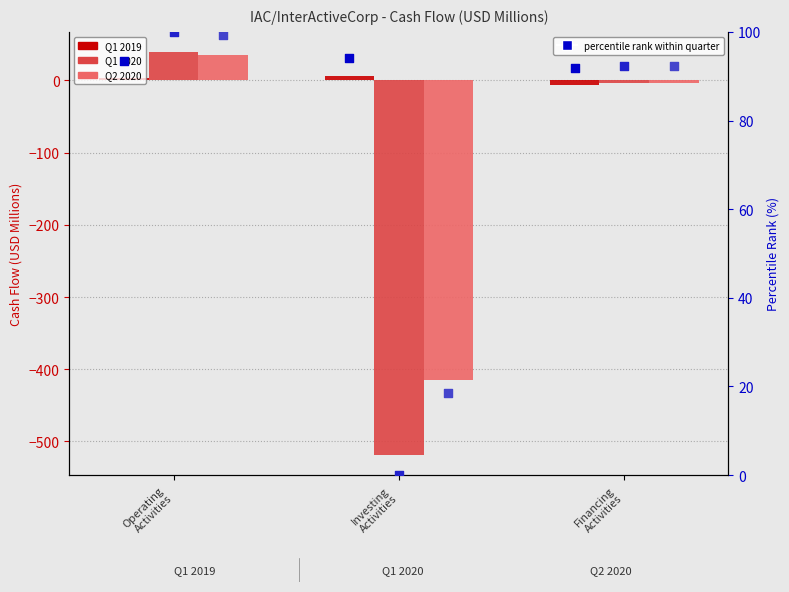

Which series has the largest total across all categories?

Q1 2019 (pct rank)